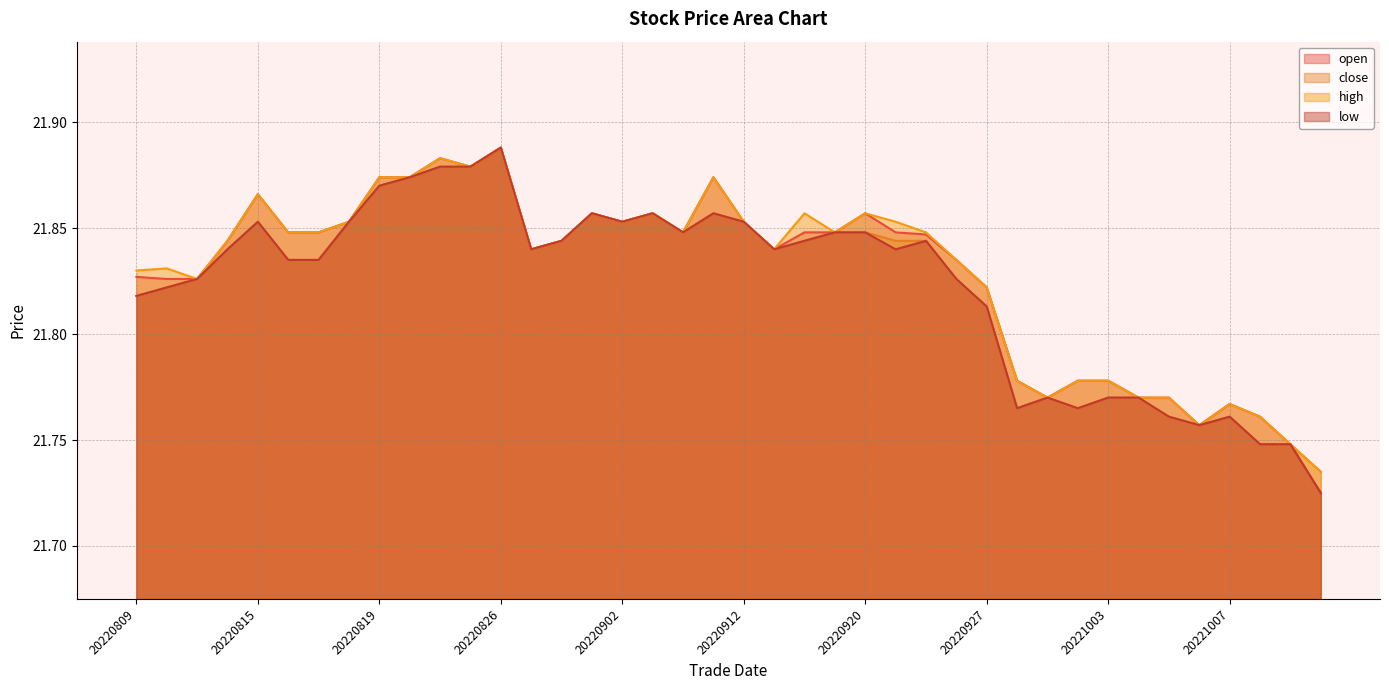

What are all the series names shown in the legend?

open, close, high, low